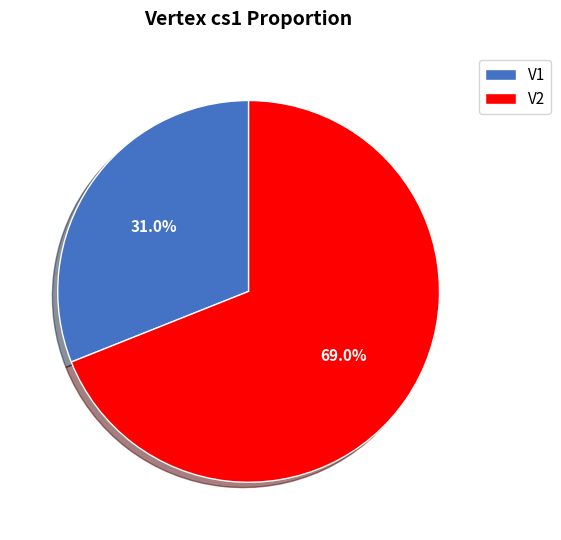

Is V2 the majority of the pie?

Yes